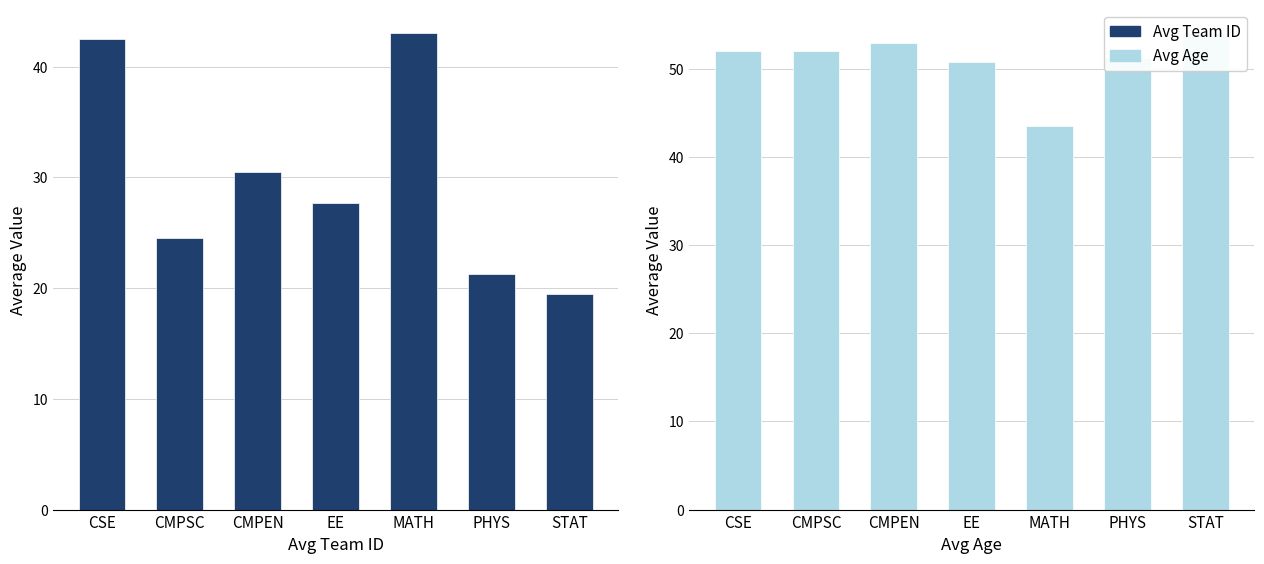

What is the difference between the Avg Age values at STAT and CMPEN?

1.1